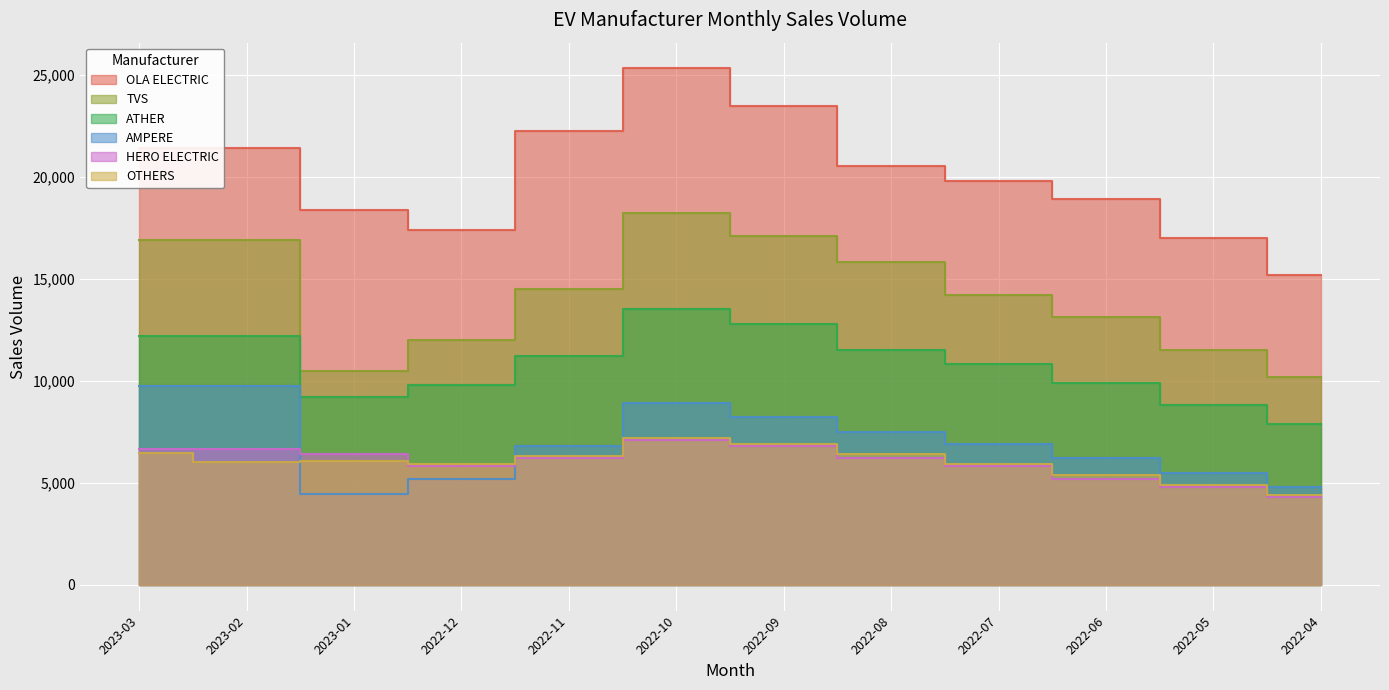

True or false: TVS and OTHERS cross at least once.

False